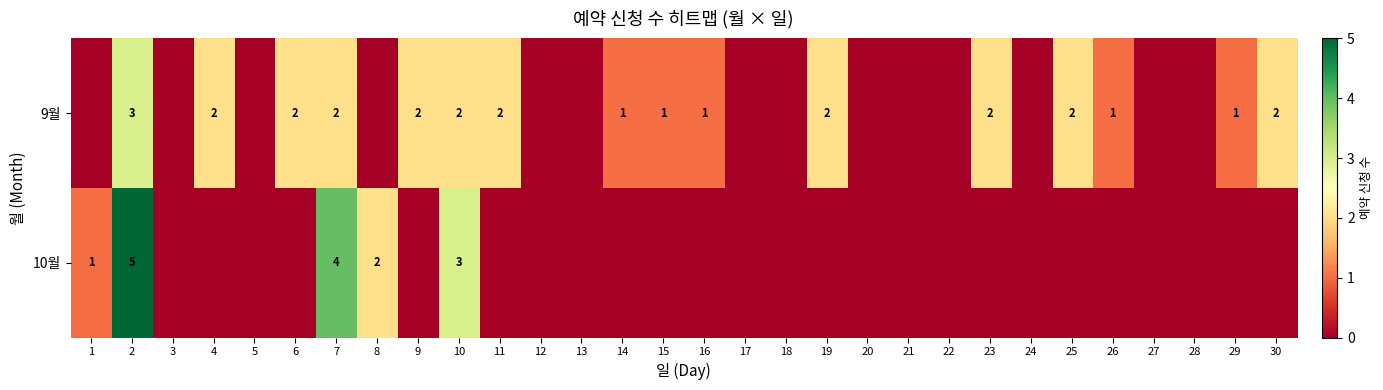

At which category is the sum across all series the highest?

2